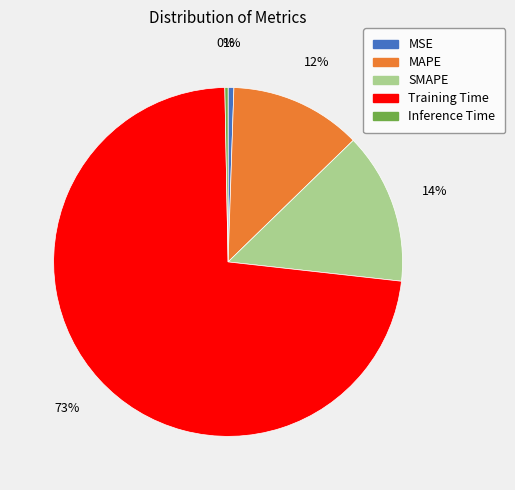

Which slice is the largest?

Training Time